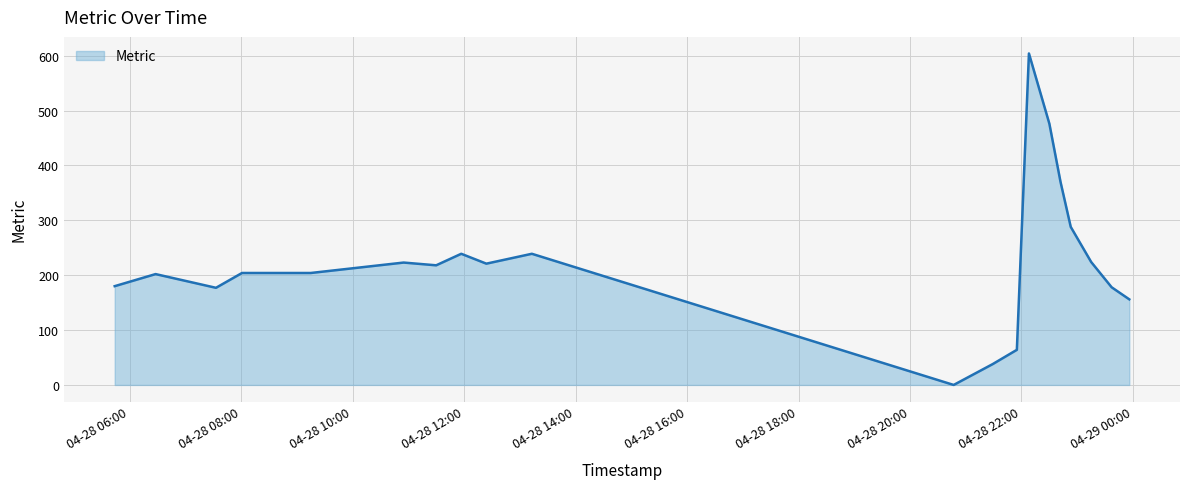

What is the difference between the maximum and second lowest values?

566